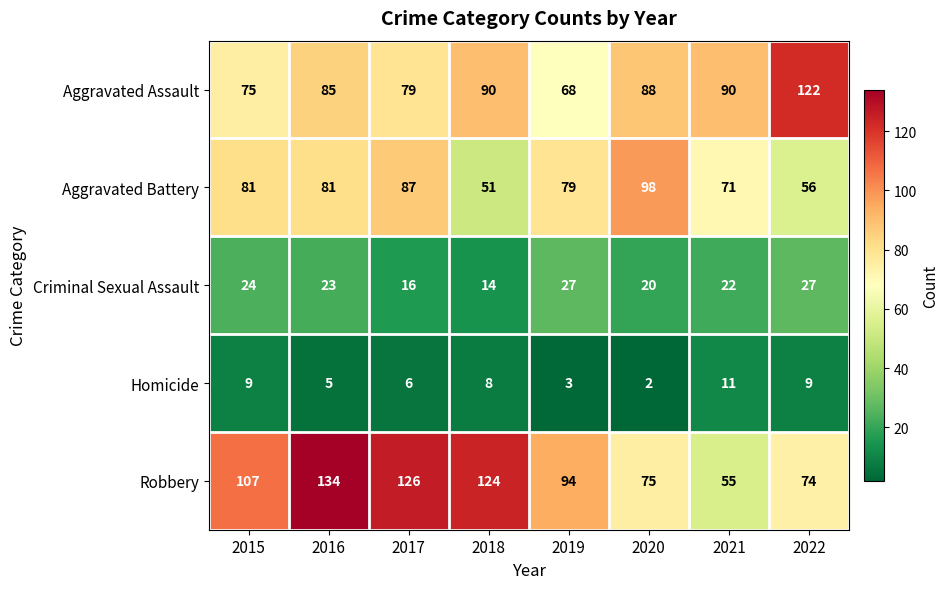

Is it true that Aggravated Assault equals 90 at 2021?

True